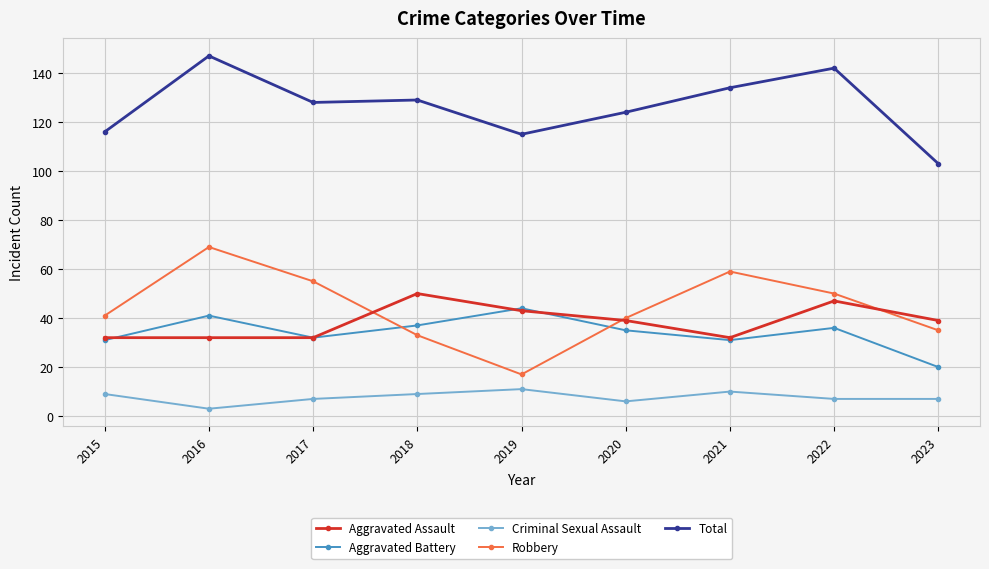

Reading right to left, transcribe all the data shown in this chart.

Aggravated Assault: 2023=39	2022=47	2021=32	2020=39	2019=43	2018=50	2017=32	2016=32	2015=32
Aggravated Battery: 2023=20	2022=36	2021=31	2020=35	2019=44	2018=37	2017=32	2016=41	2015=31
Criminal Sexual Assault: 2023=7	2022=7	2021=10	2020=6	2019=11	2018=9	2017=7	2016=3	2015=9
Robbery: 2023=35	2022=50	2021=59	2020=40	2019=17	2018=33	2017=55	2016=69	2015=41
Total: 2023=103	2022=142	2021=134	2020=124	2019=115	2018=129	2017=128	2016=147	2015=116